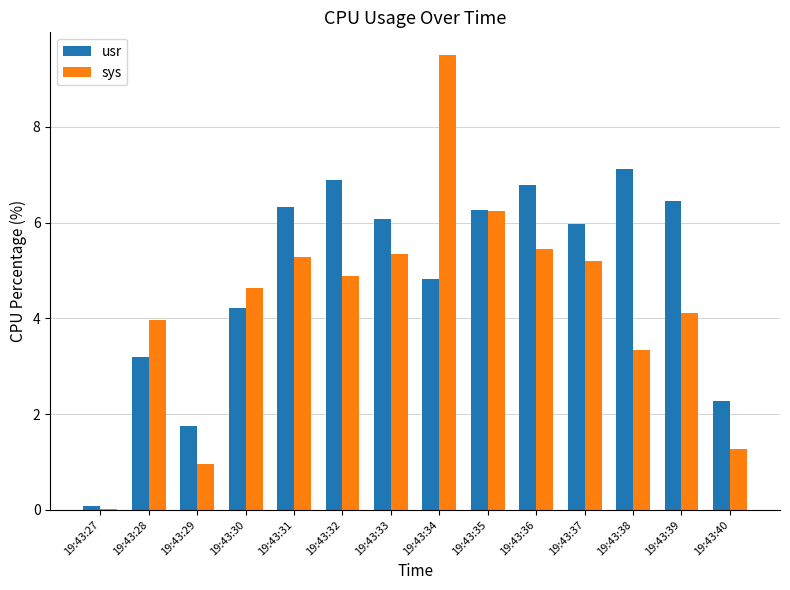

How many groups of bars are there?

14